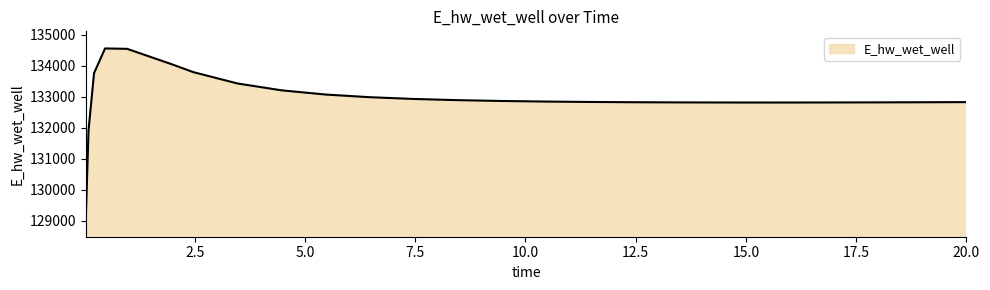

What is the maximum value shown in the chart?

134556.8